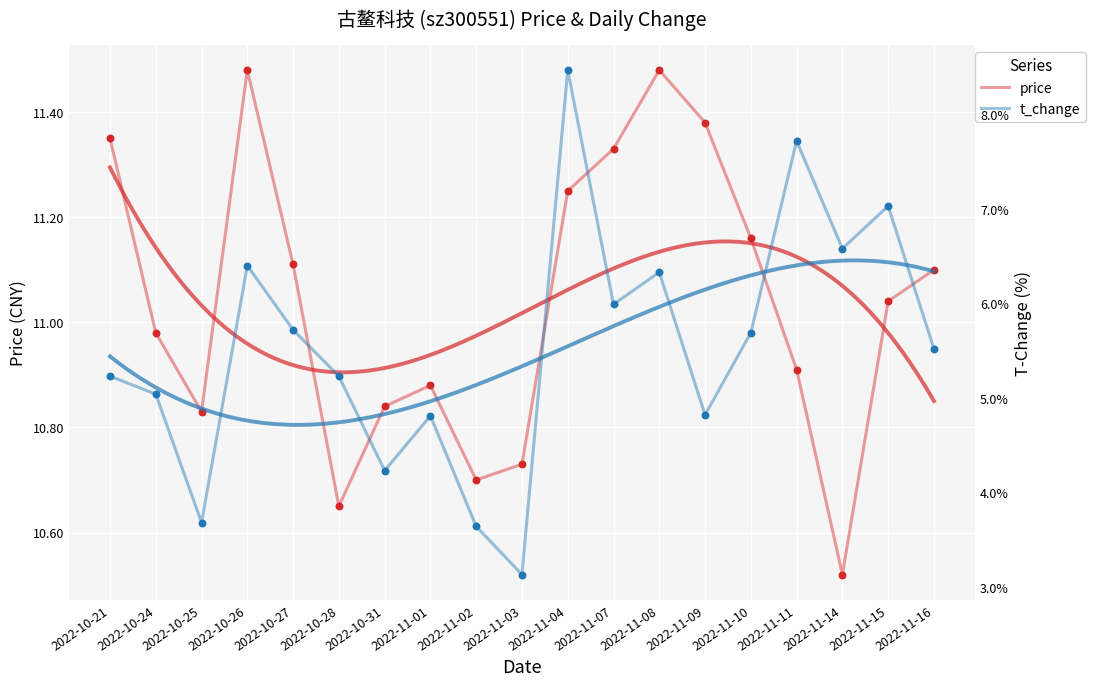

Which series contains the lowest Y value?

t_change